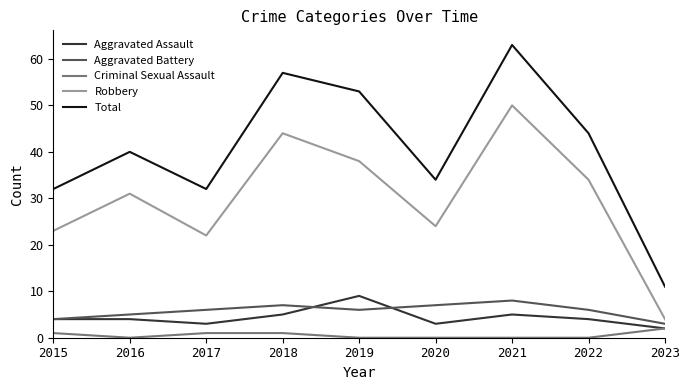

True or false: Robbery and Aggravated Assault cross at least once.

False